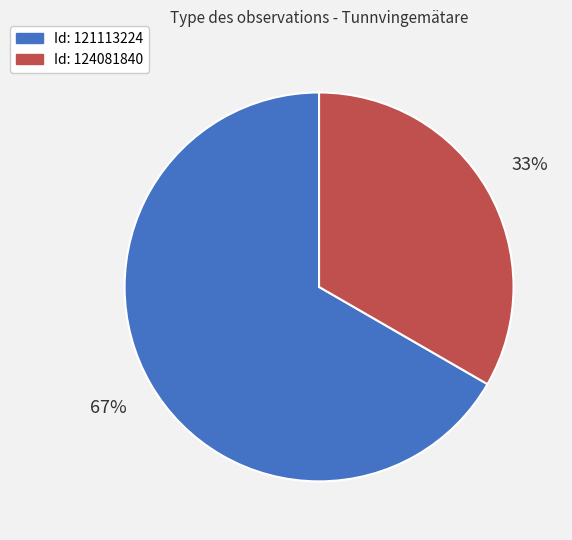

The Id: 121113224 slice represents 80% of the pie. True or false?

False